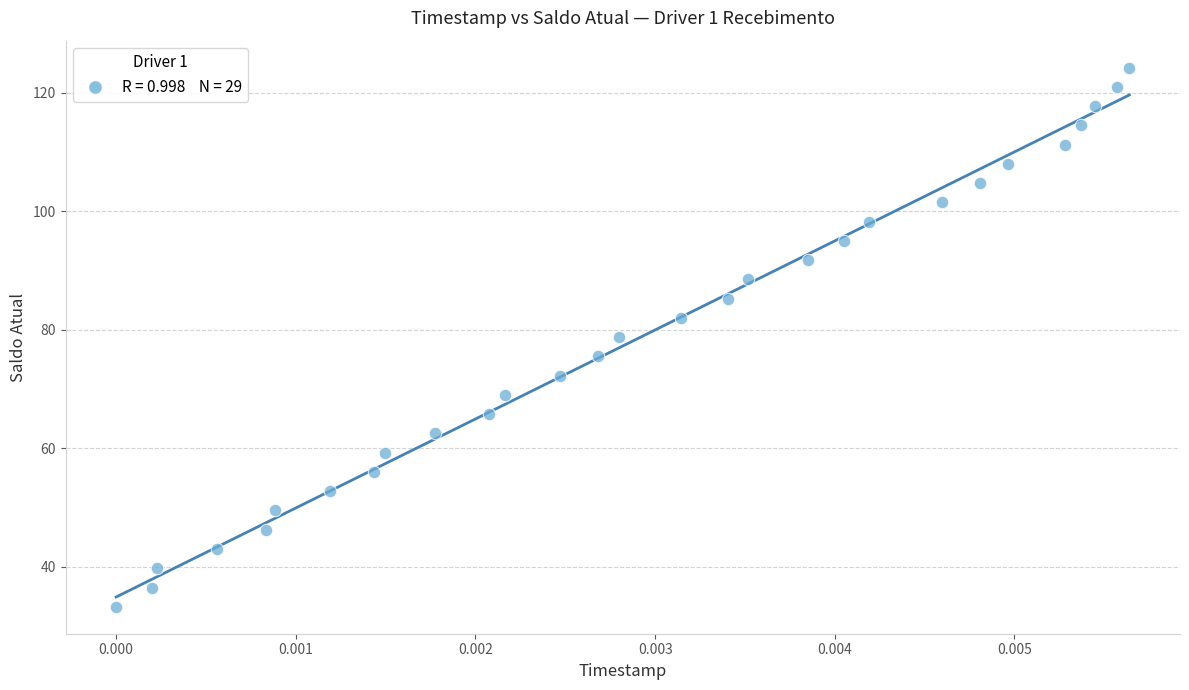

How many data points are displayed?

29